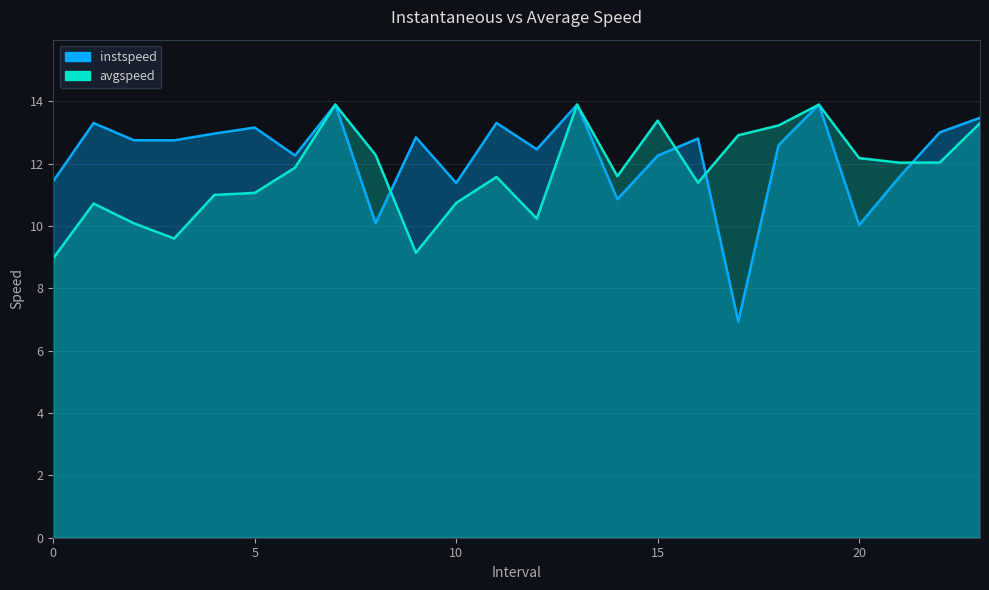

What are all the series names shown in the legend?

instspeed, avgspeed